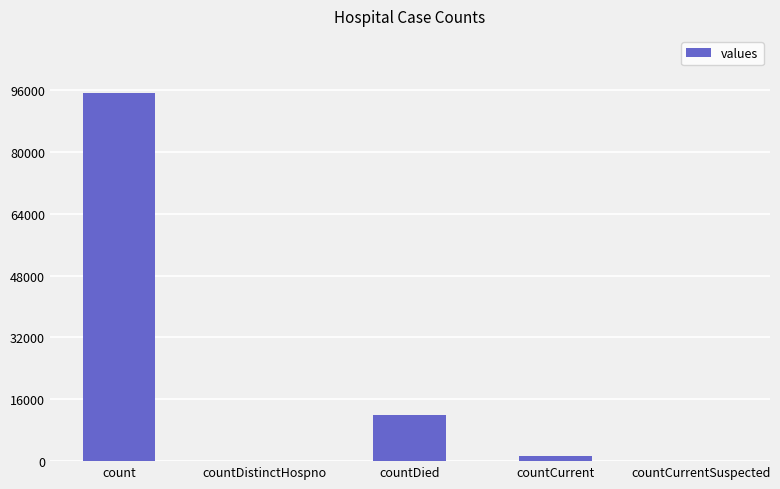

What is the greatest value displayed?

95125